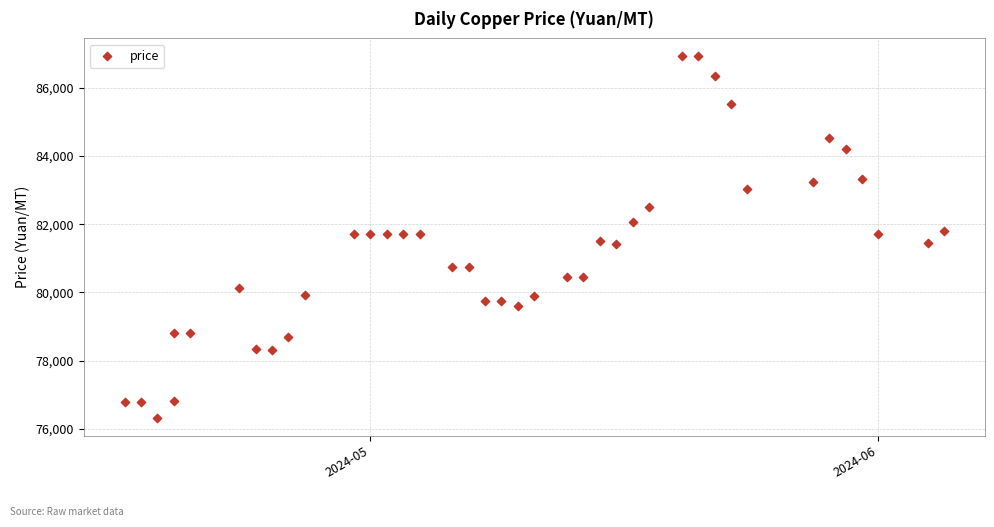

What is the range of Y values (max minus min)?

10605